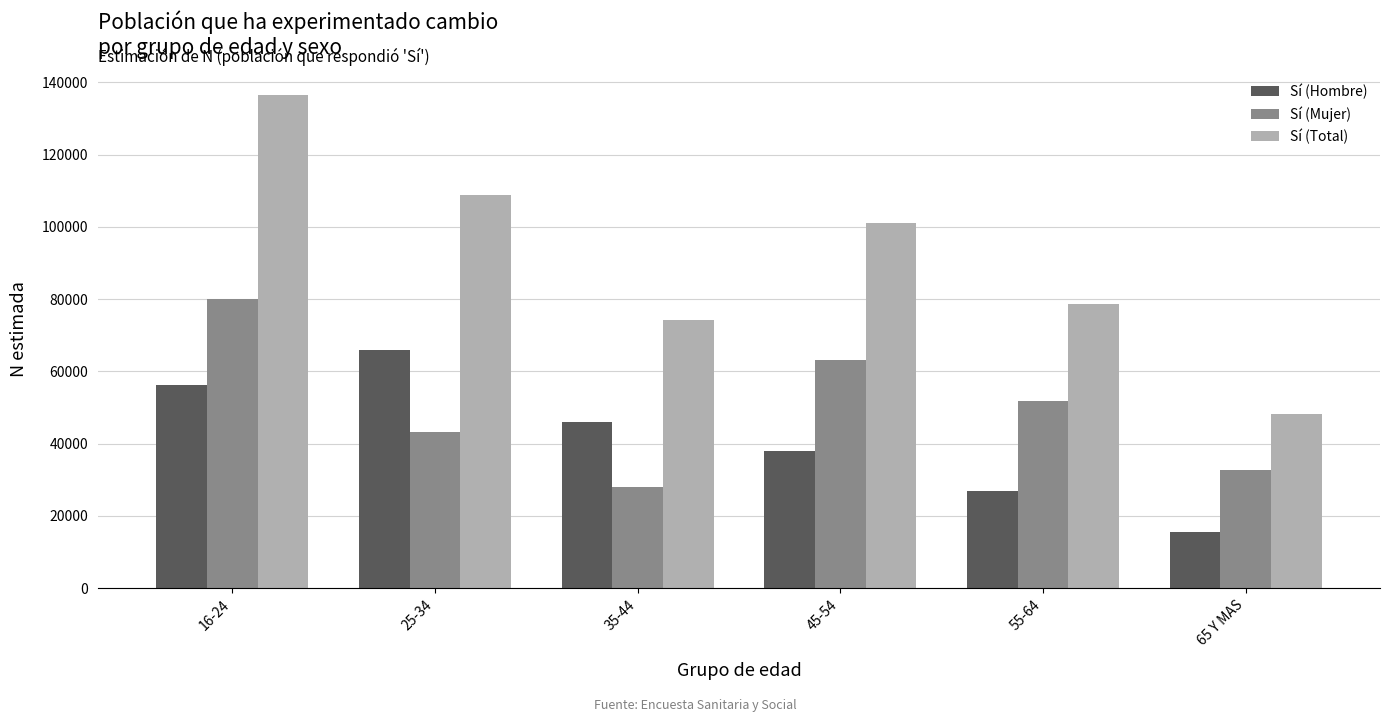

Reading left to right, transcribe all the data shown in this chart.

Sí (Hombre): 16-24=56224	25-34=65826	35-44=46014	45-54=37901	55-64=26842	65 Y MAS=15635
Sí (Mujer): 16-24=80161	25-34=43126	35-44=28104	45-54=63258	55-64=51808	65 Y MAS=32657
Sí (Total): 16-24=136385	25-34=108952	35-44=74118	45-54=101159	55-64=78650	65 Y MAS=48291